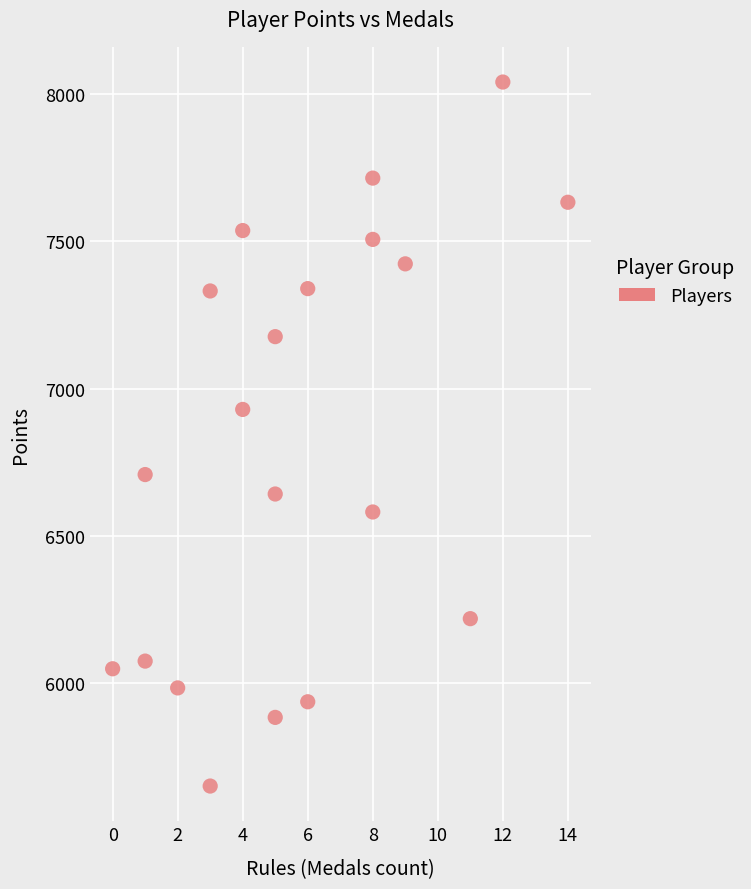

What is the range of X values (max minus min)?

14